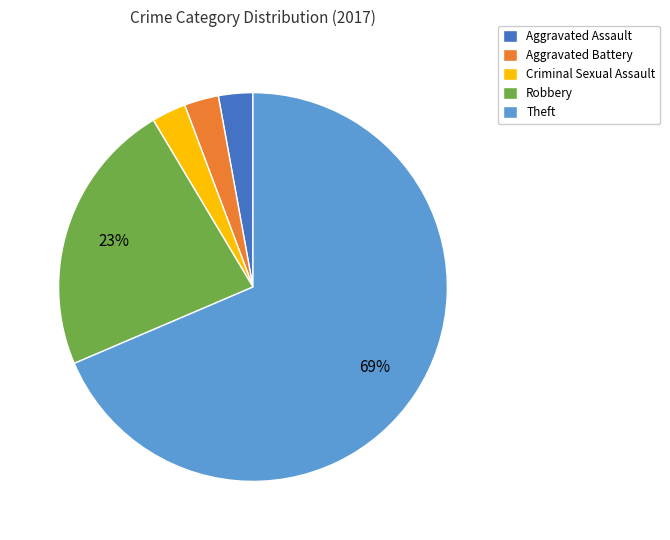

To the nearest percent, what is the combined percentage of Criminal Sexual Assault and Robbery?

26%